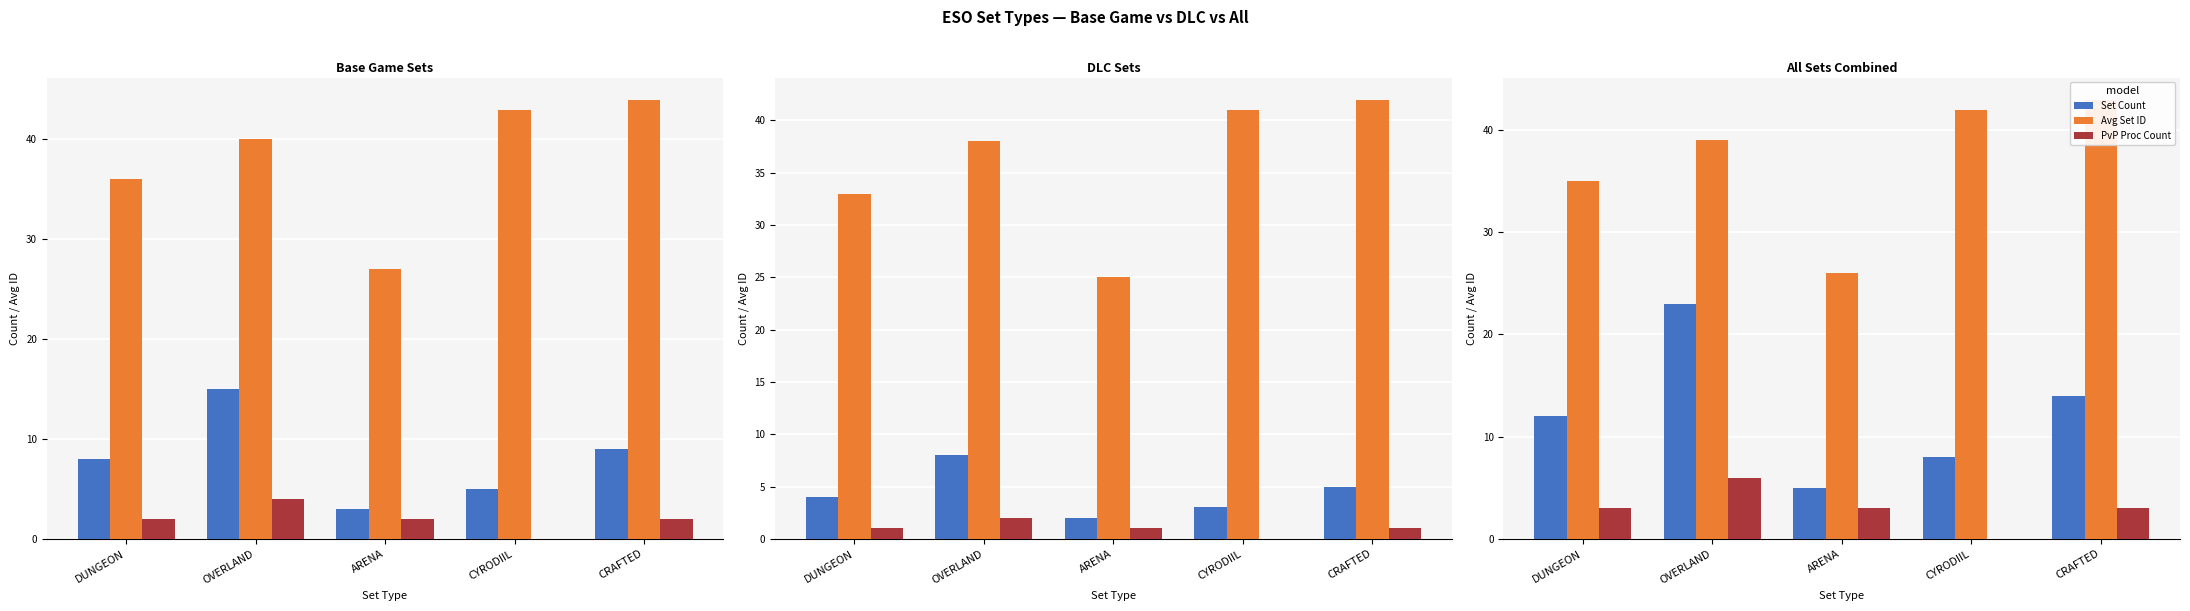

What is the sum of the Avg Set ID values at ARENA and CYRODIIL?

68